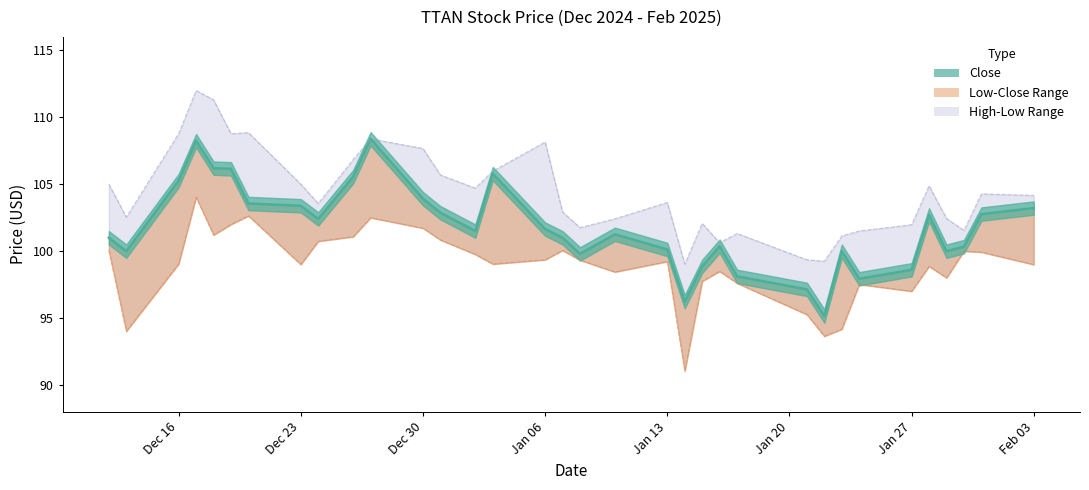

What is the approximate value of Close at 2024-12-20?

103.6